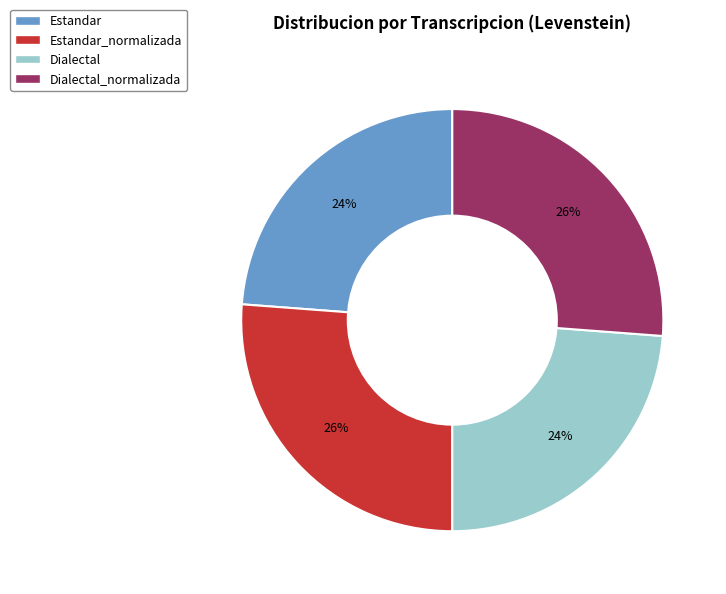

Is there any slice that represents more than half of the pie?

No